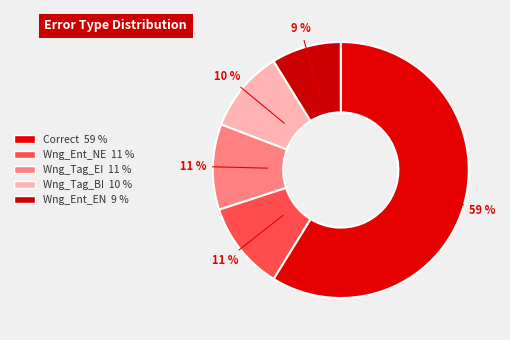

Rank the categories by value from highest to lowest.

Correct, Wrong_Entity_NonEvent_as_Event, Wrong_Tag_E_as_I, Wrong_Tag_B_as_I, Wrong_Entity_Event_as_NonEvent